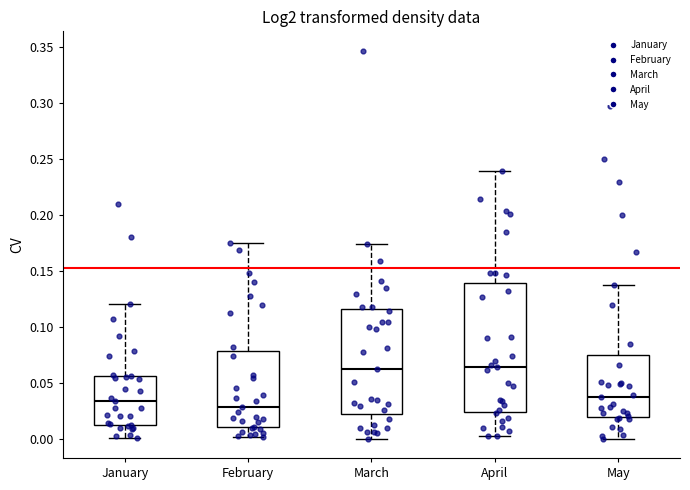

Reading left to right, transcribe this box plot: for each box, give where its median line is, the range the box spans, and where its two whiskers end, as read against the y-axis. The values are not printed on the chart, so give them approximately, as read against the axis.

January: median 0.035, box 0.015 to 0.055, whiskers 0.000 to 0.120
February: median 0.030, box 0.010 to 0.080, whiskers 0.000 to 0.175
March: median 0.065, box 0.020 to 0.115, whiskers 0.000 to 0.175
April: median 0.065, box 0.025 to 0.140, whiskers 0.000 to 0.240
May: median 0.040, box 0.020 to 0.075, whiskers 0.000 to 0.140